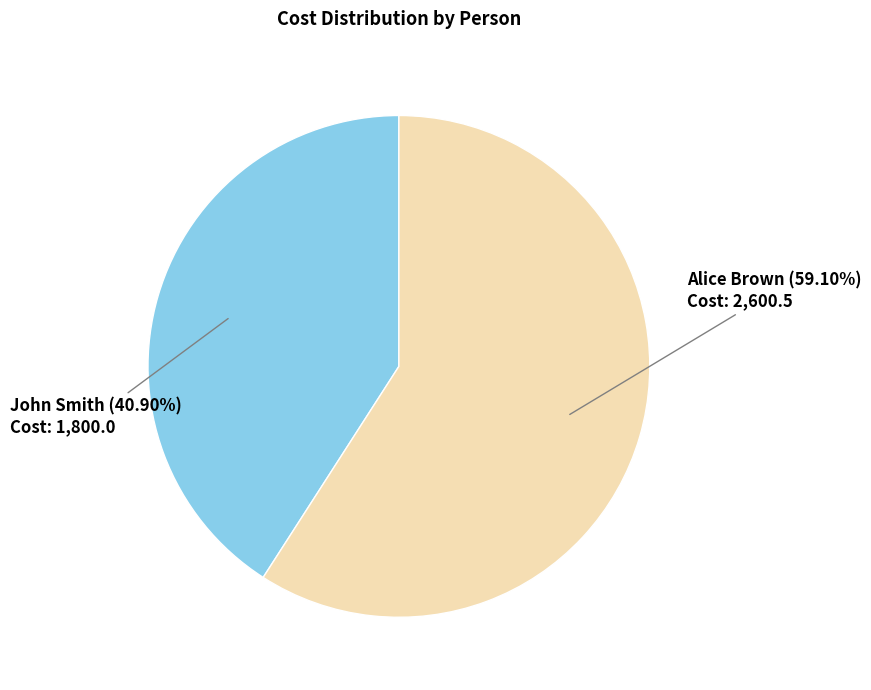

How many slices are in this pie chart?

2